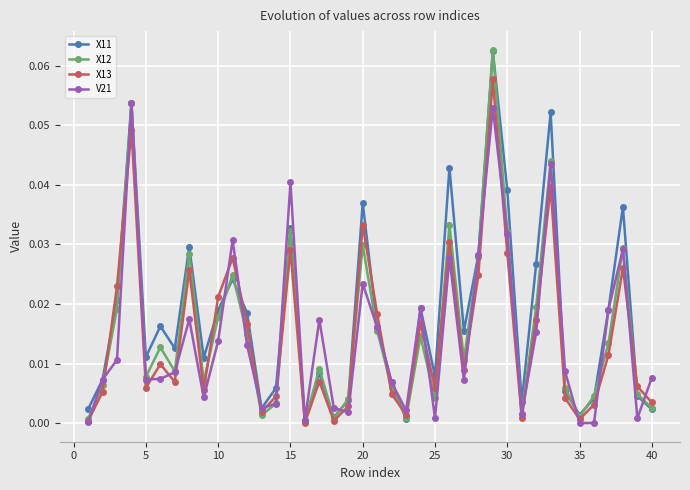

Which series has the largest range (max minus min)?

X12